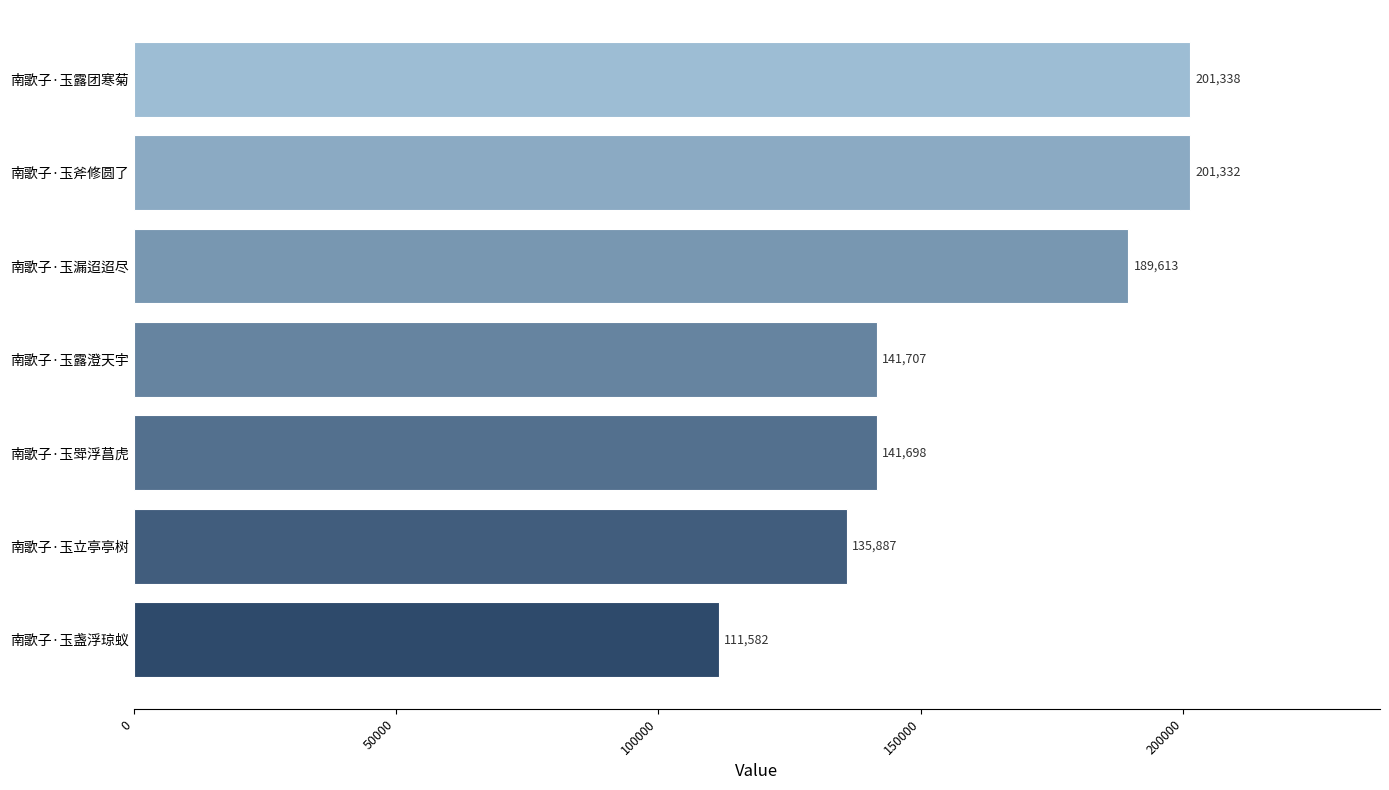

How many values are below 141707?

3